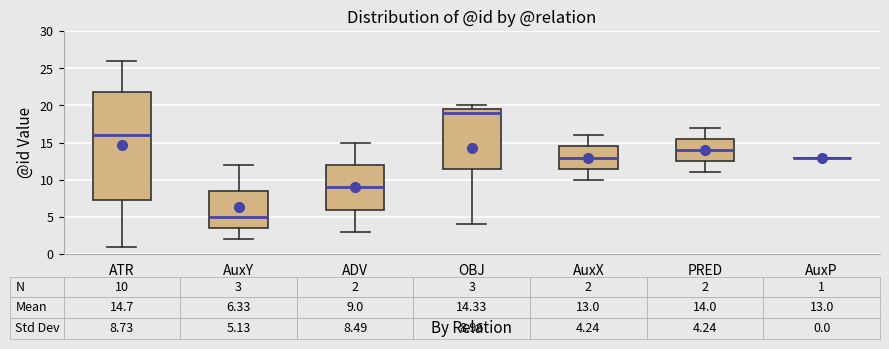

Comparing the boxes themselves (not the whiskers), which one is the tallest?

ATR